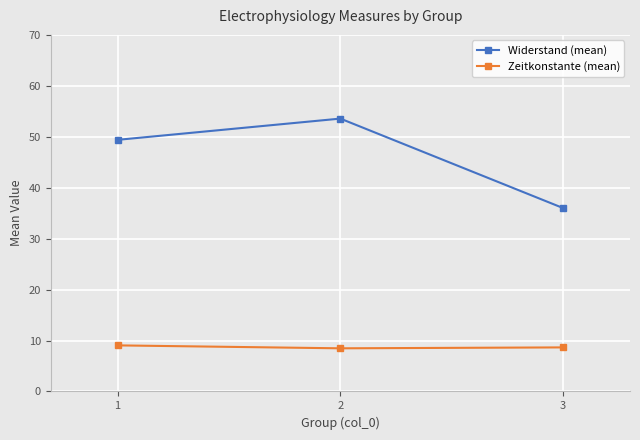

What is the lowest value of the Widerstand (mean) series?

36.0